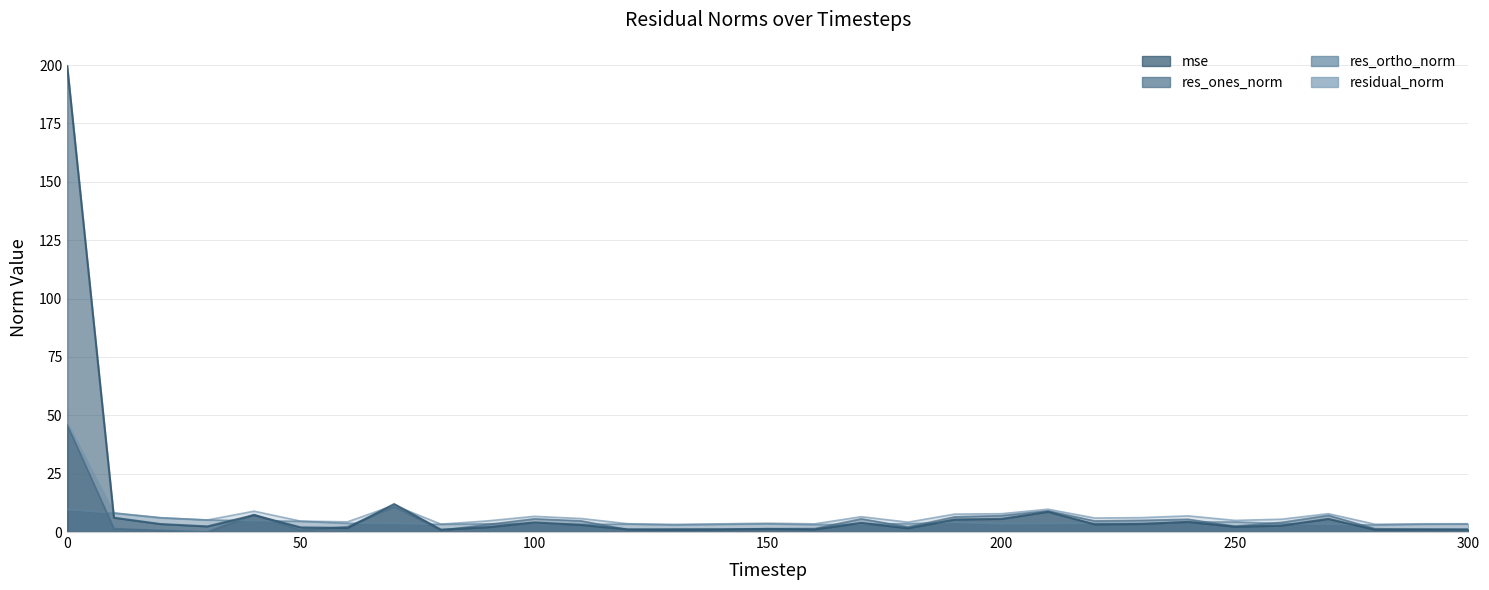

What is the difference between the highest and lowest values at 60?

2.6